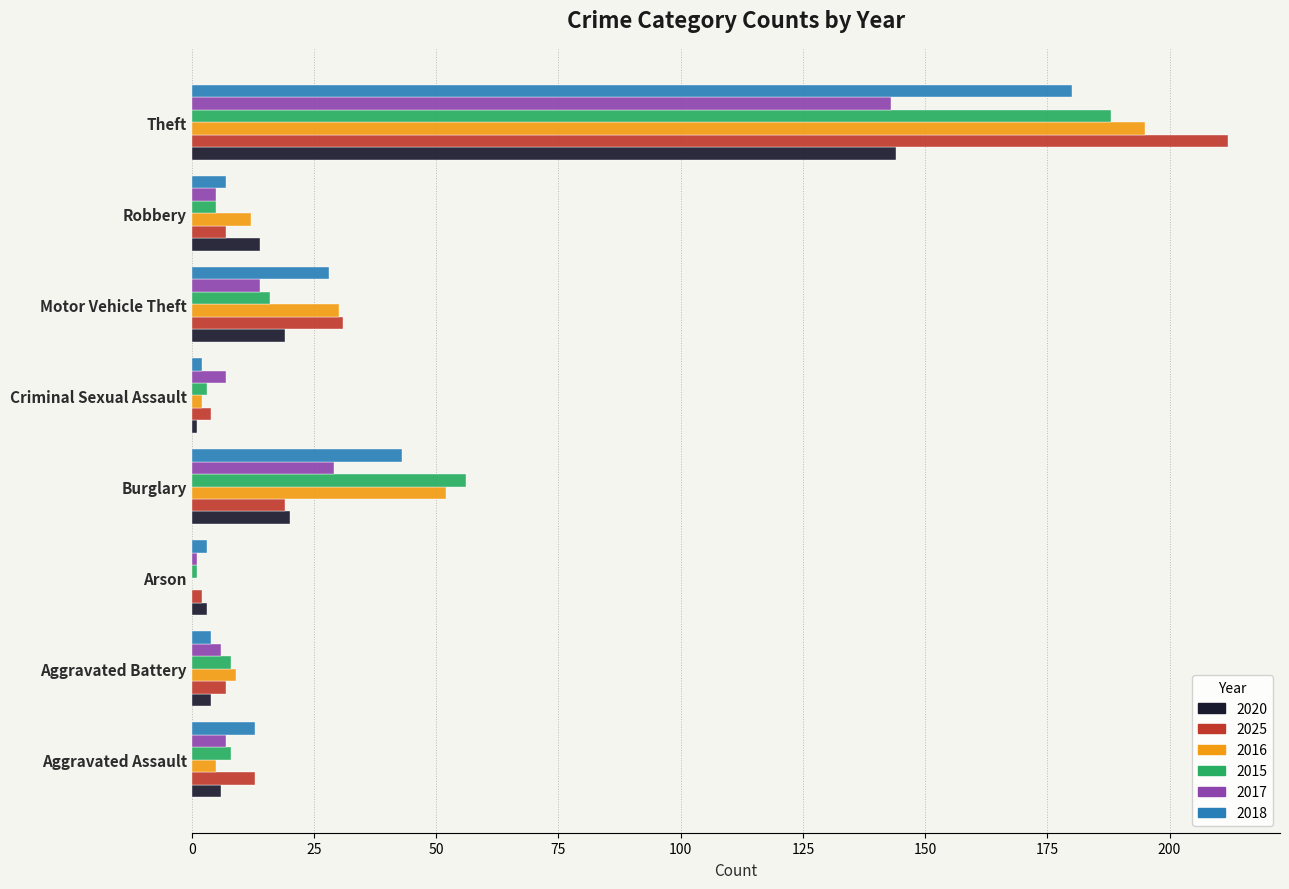

Is it true that 2015 equals 23 at Motor Vehicle Theft?

False